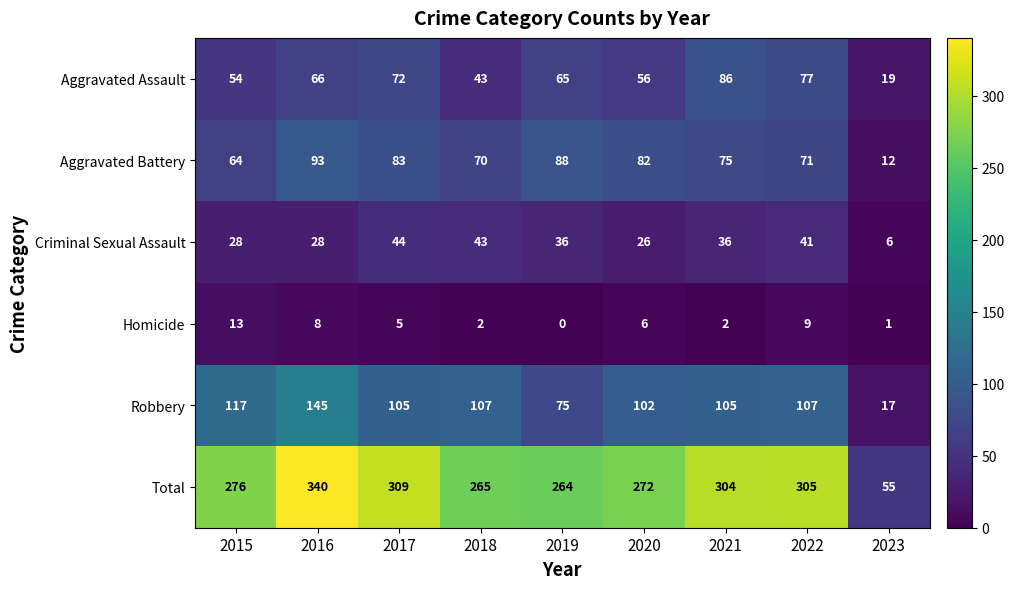

Which series has the largest total across all categories?

Total